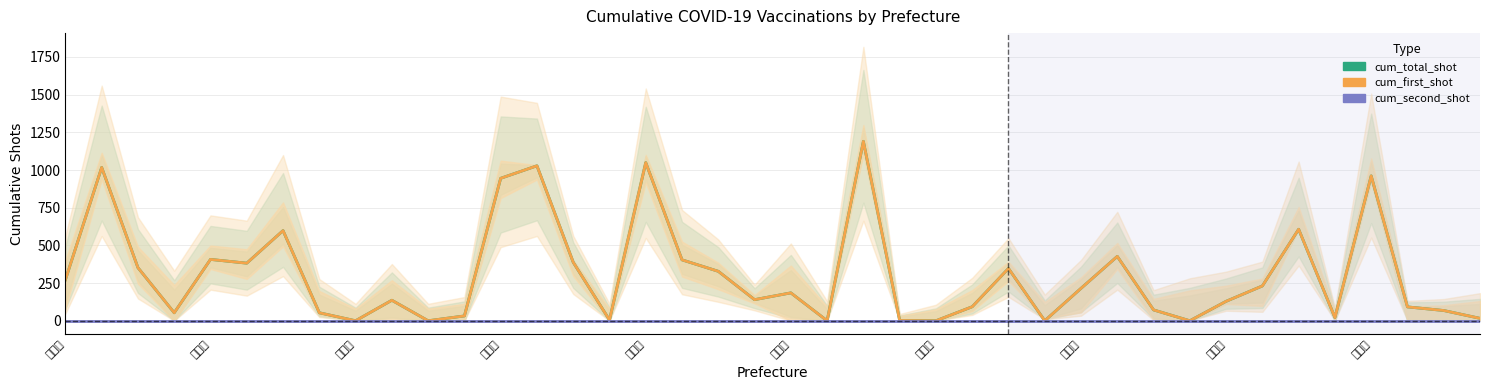

True or false: cum_first_shot has more than 1 points higher than both neighbors.

True